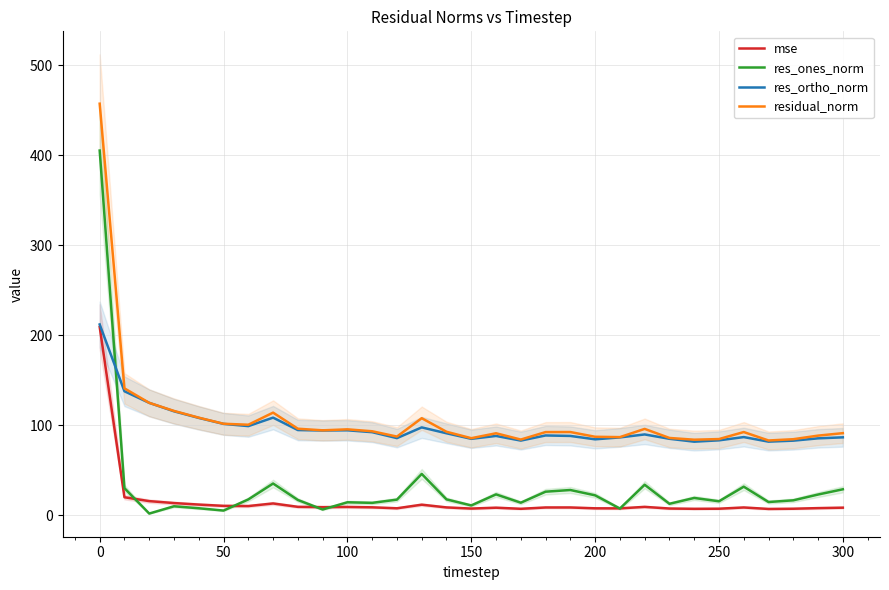

How many lines are shown in the chart?

4